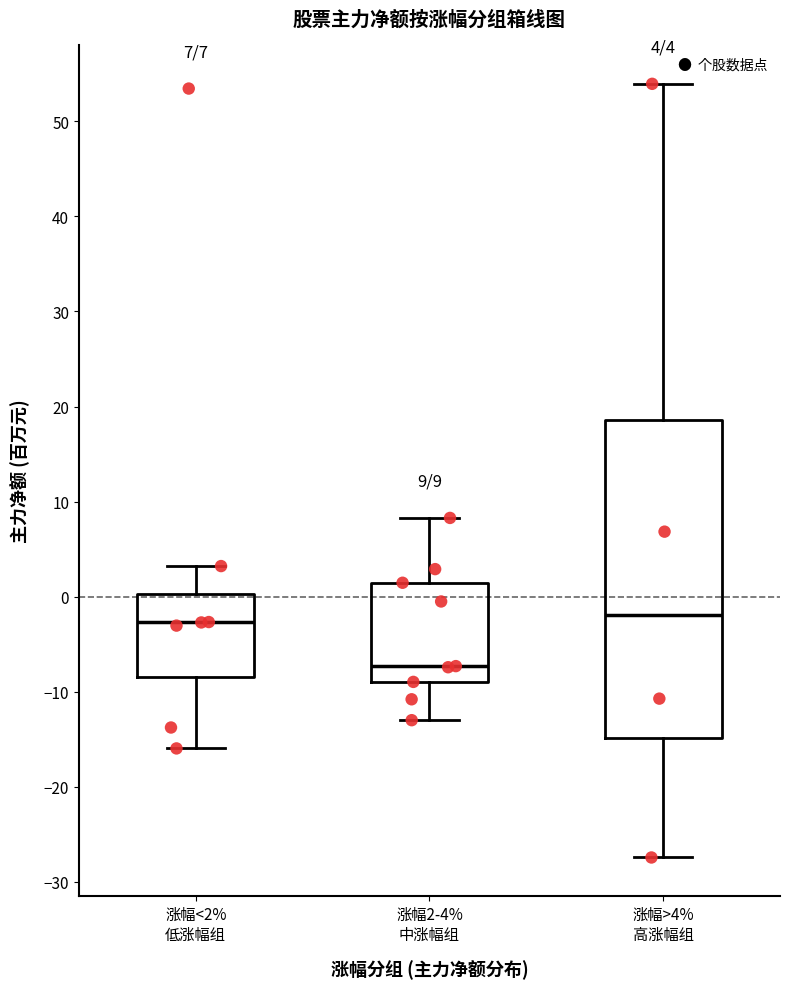

Which box is the tallest, from its lower edge to its upper edge?

涨幅>4% 高涨幅组